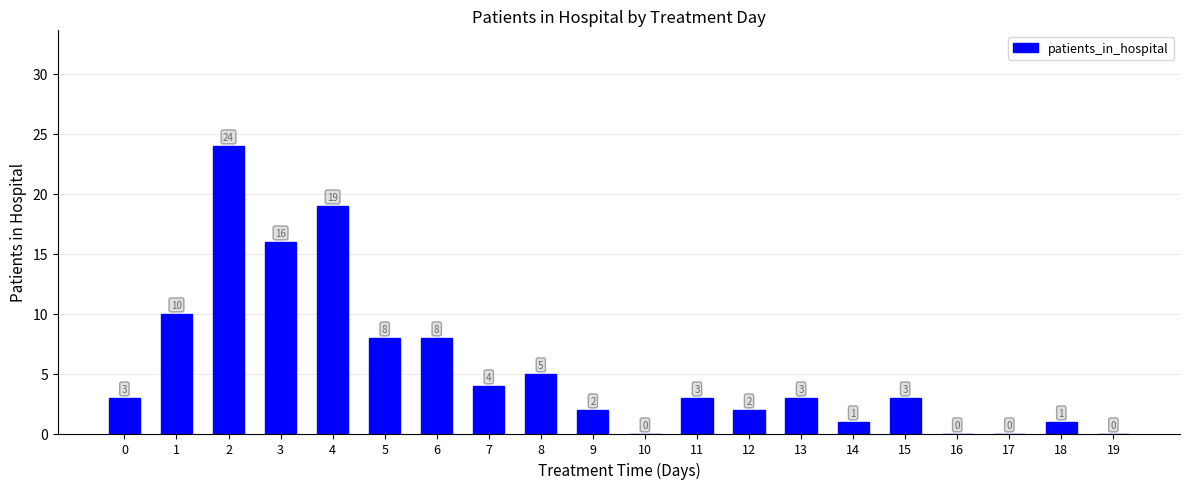

The value at 10 is 0. True or false?

True